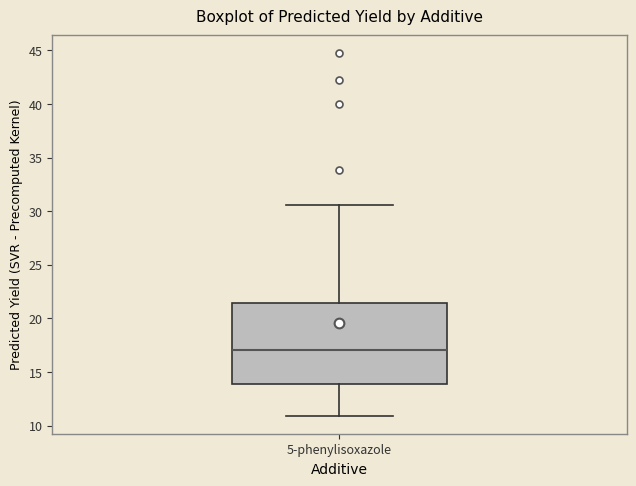

Read this box plot against the y-axis: the position of the median line, the range covered by the box, and the ends of both whiskers. The values are not printed on the chart, so give them approximately, as read against the axis.

median 17.0, box 14.0 to 21.5, whiskers 11.0 to 30.5